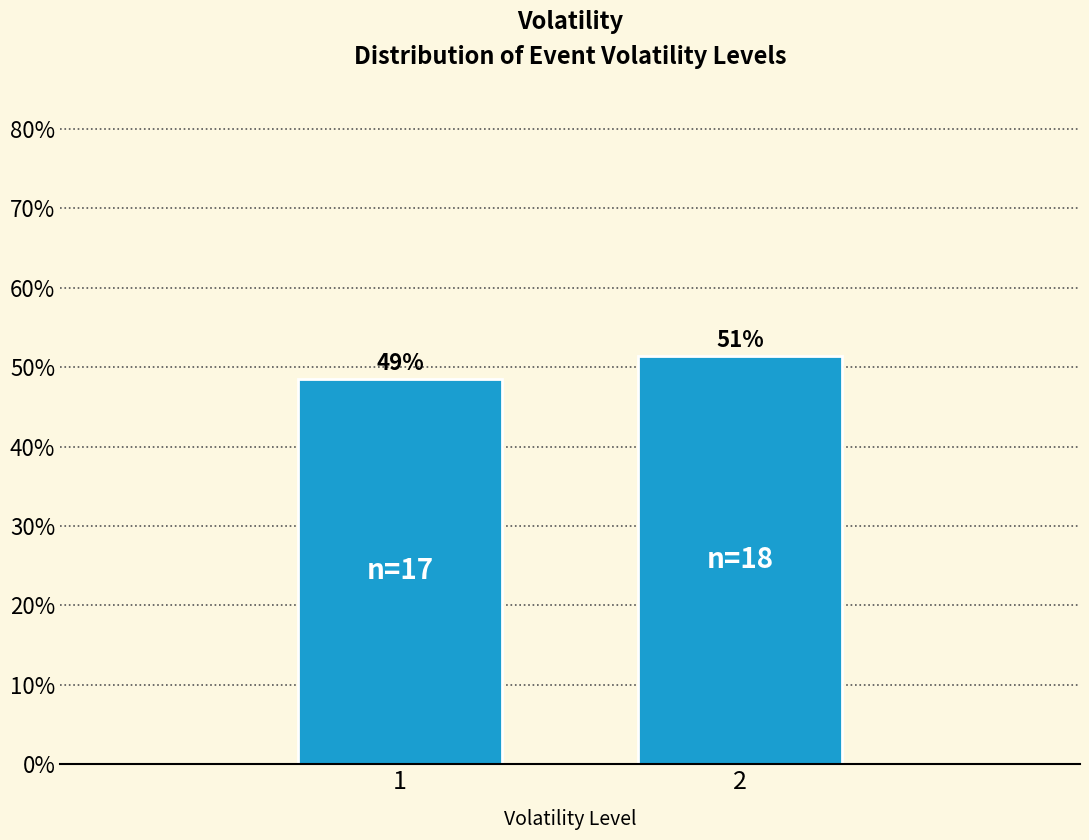

Are the bars horizontal?

No